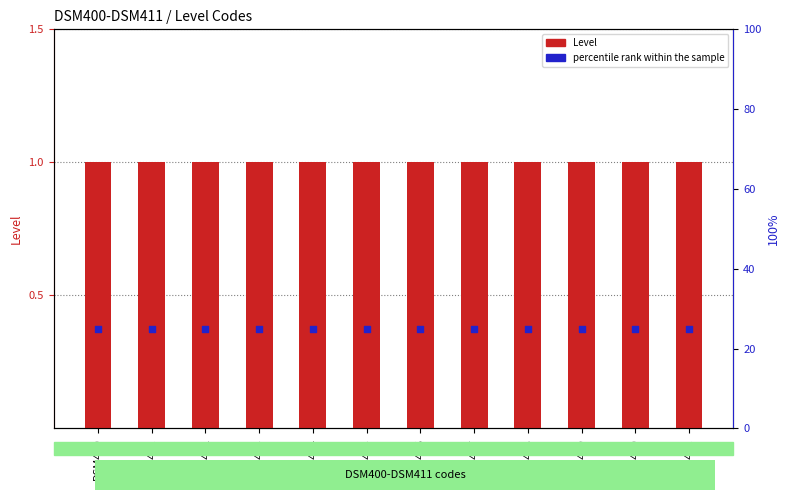

What is the total value across all series at DSM402?

26